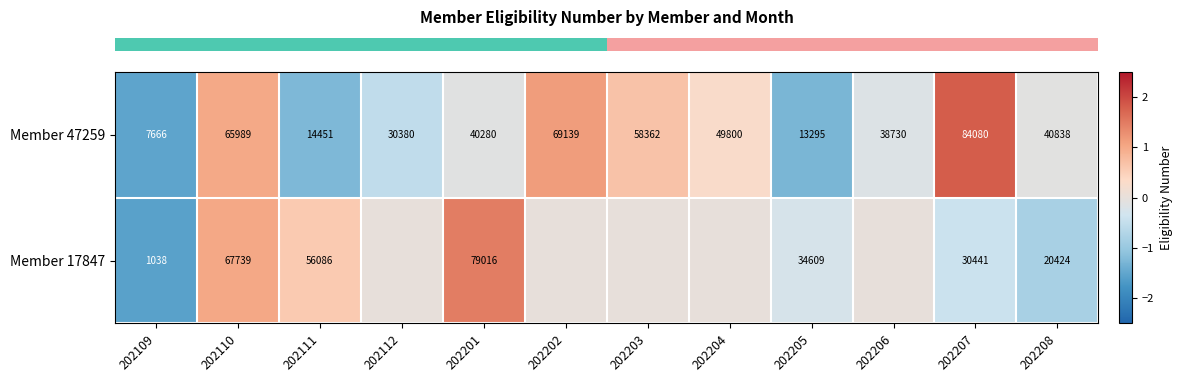

At which category is the sum across all series the highest?

202110